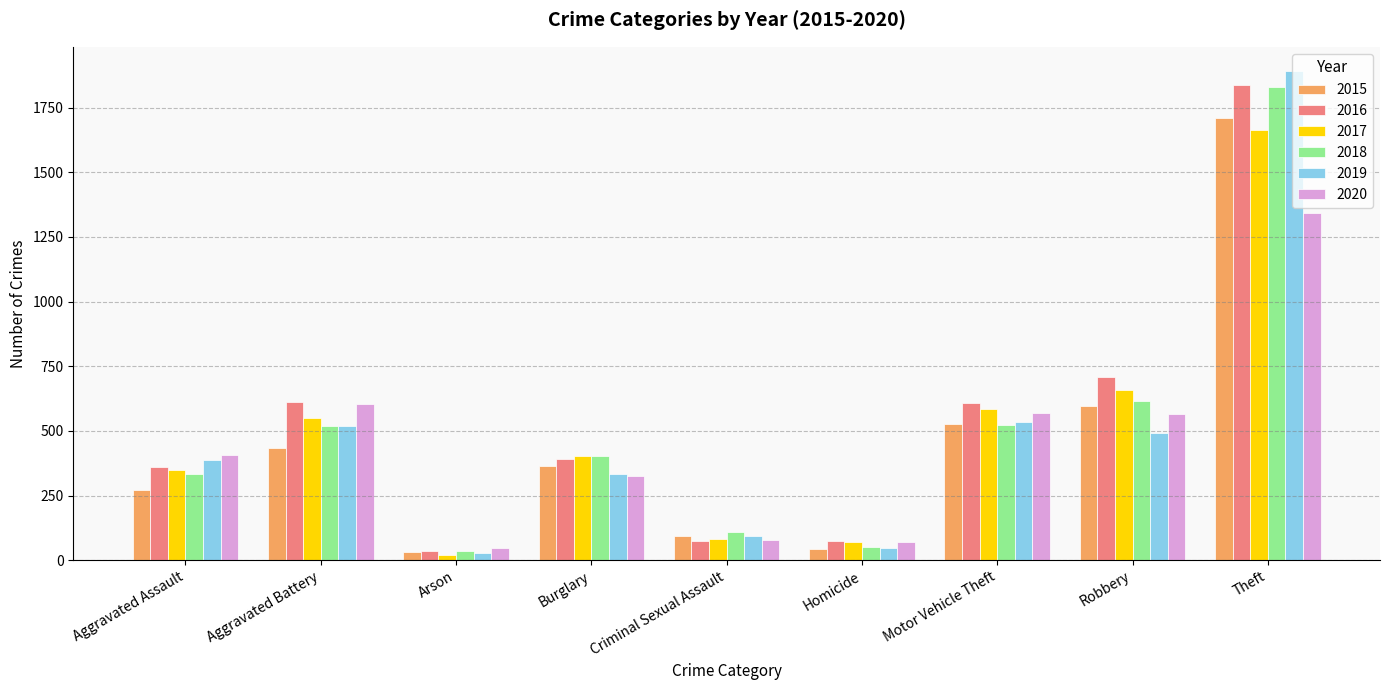

What is the difference between the maximum and second lowest values in the 2020 series?

1273